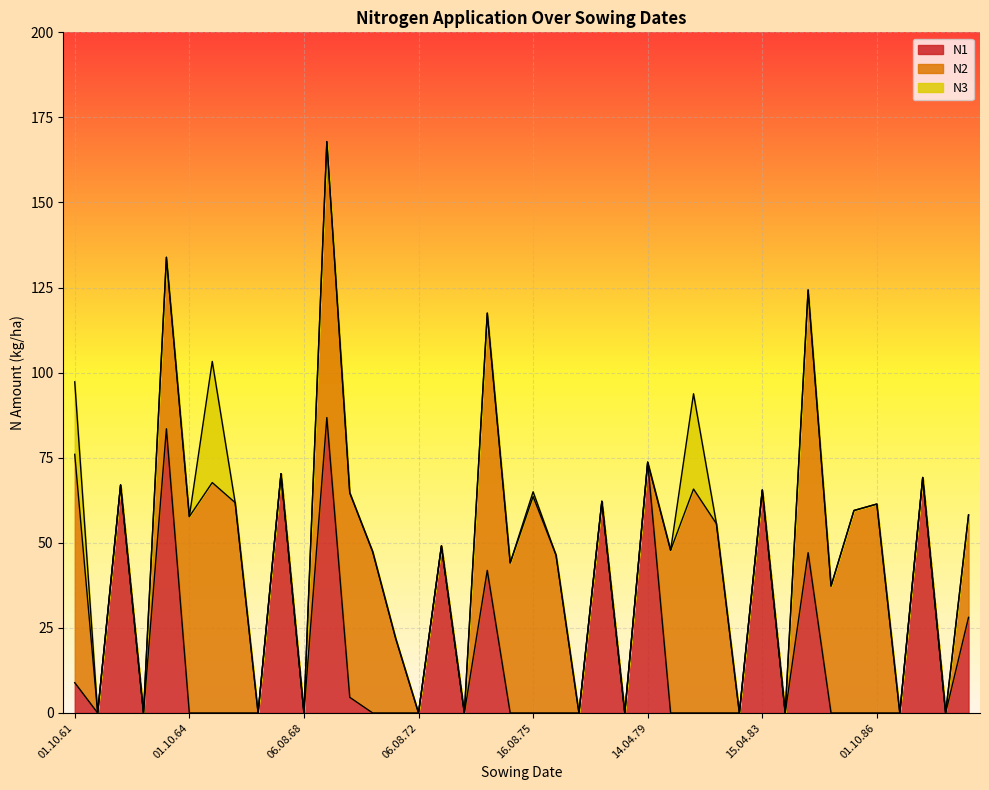

True or false: N2 has more than 1 points higher than both neighbors.

True